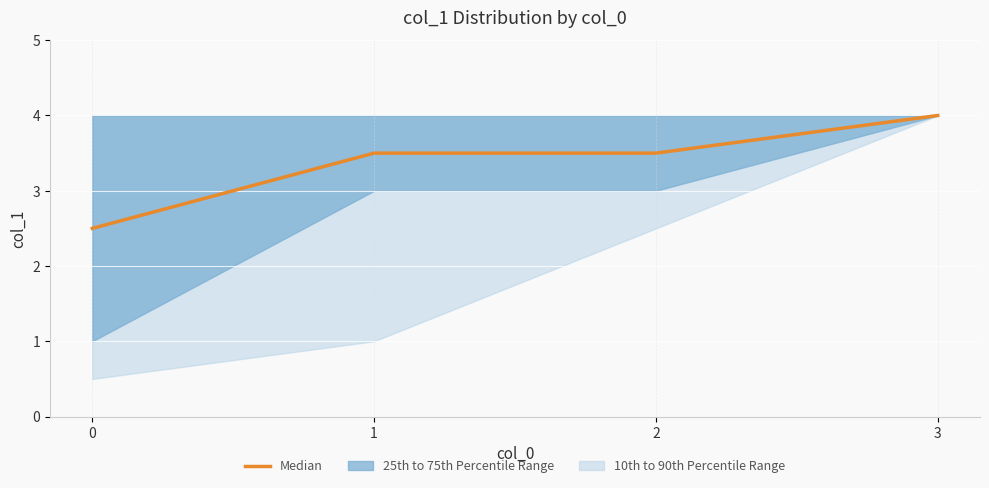

What is the value of the 4th point from the left?

4.0